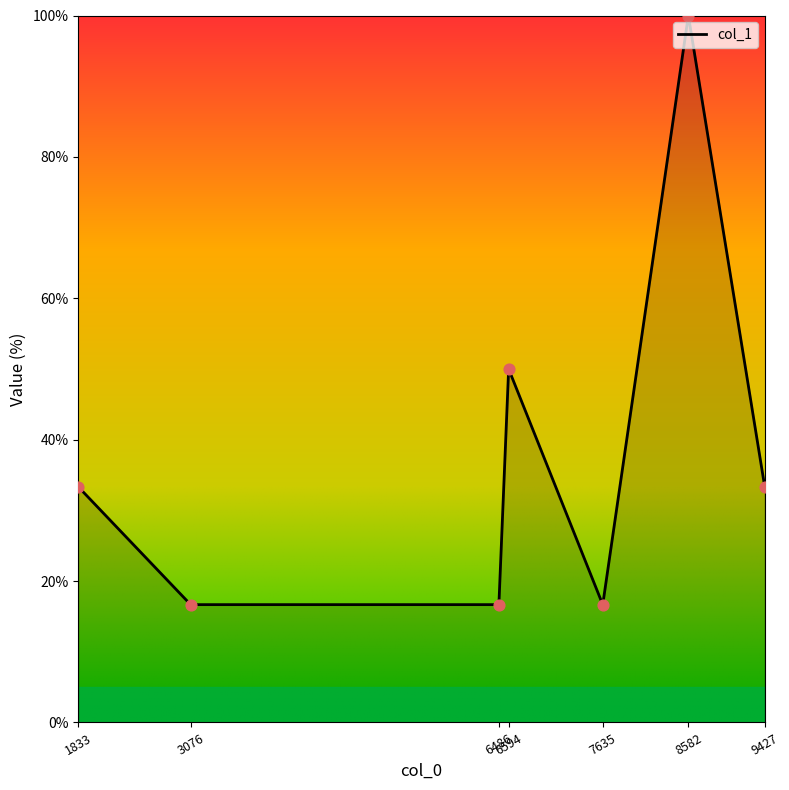

What is the ratio of the value at 7635 to the value at 6594?

0.3